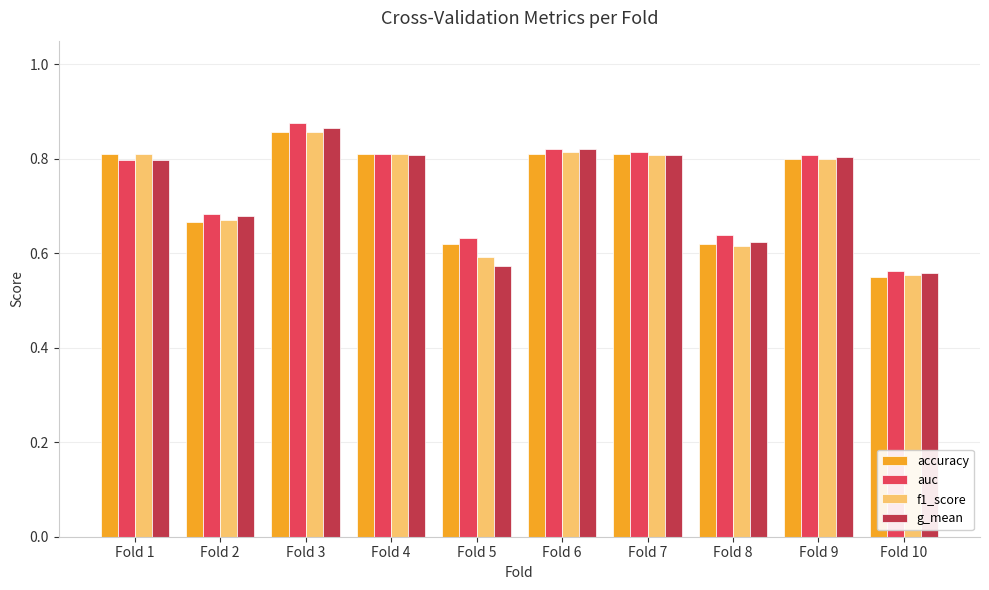

At which label does accuracy reach its peak?

Fold 3